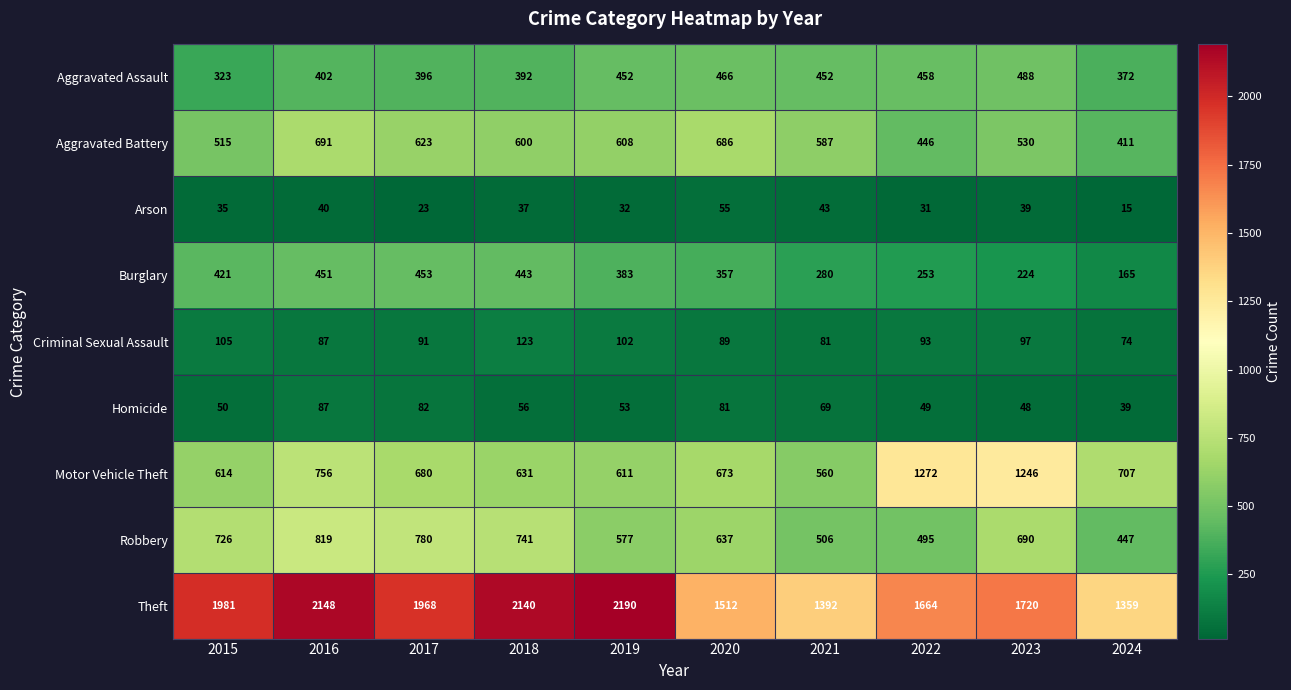

List the series in order of their peak value, highest first.

Theft, Motor Vehicle Theft, Robbery, Aggravated Battery, Aggravated Assault, Burglary, Criminal Sexual Assault, Homicide, Arson